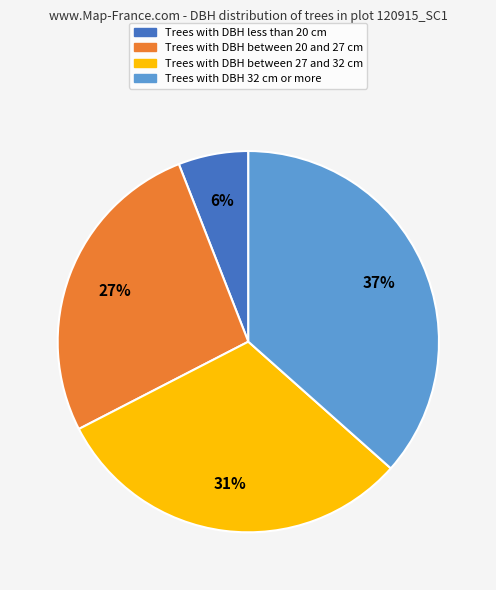

What percentage is the Trees with DBH between 20 and 27 cm slice, to the nearest percent?

27%